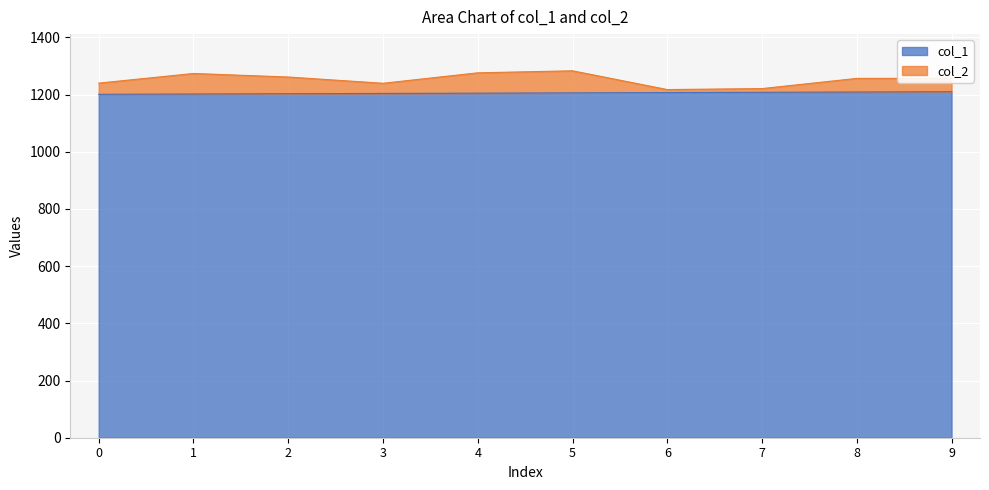

Is it true that col_1 equals 281.7 at 2?

False